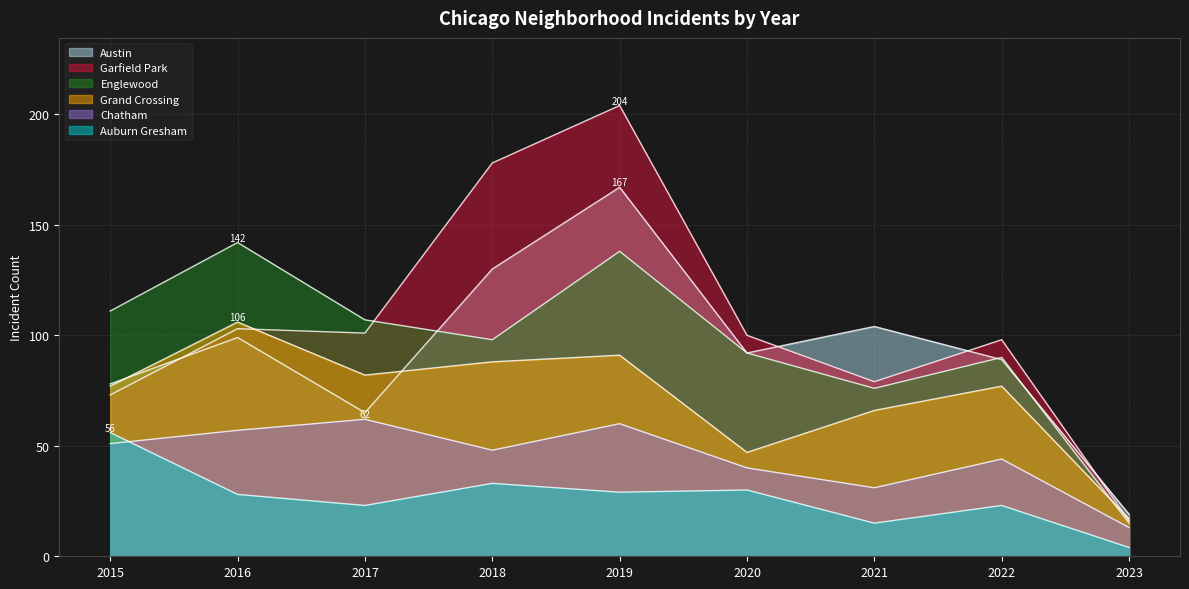

At which category does Grand Crossing reach its first local valley?

2017